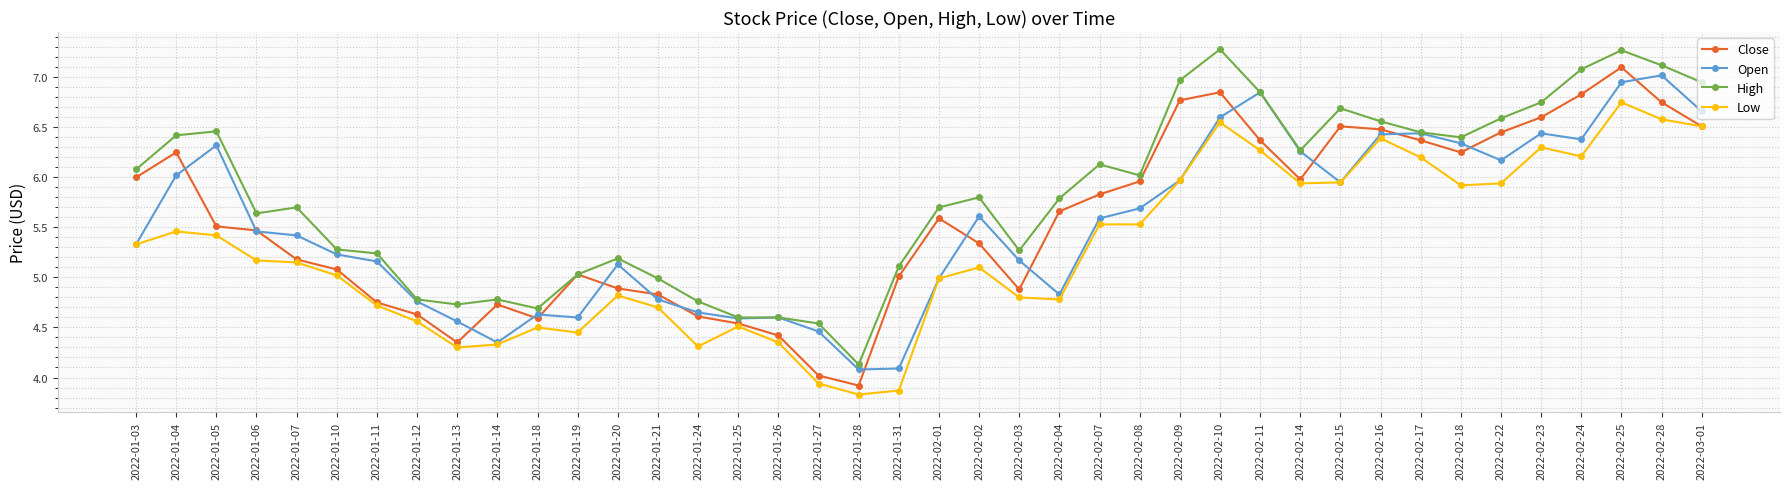

What is the minimum value for Low?

3.8